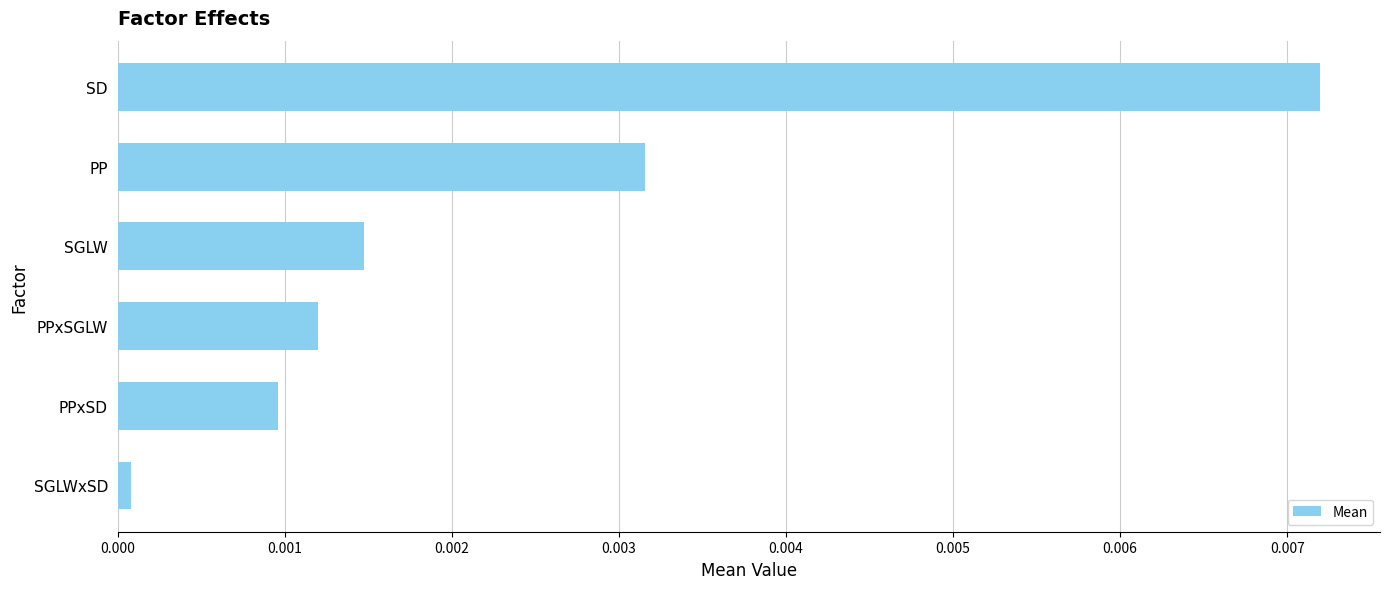

Rank the categories by value from lowest to highest.

SGLWxSD, PPxSD, PPxSGLW, SGLW, PP, SD